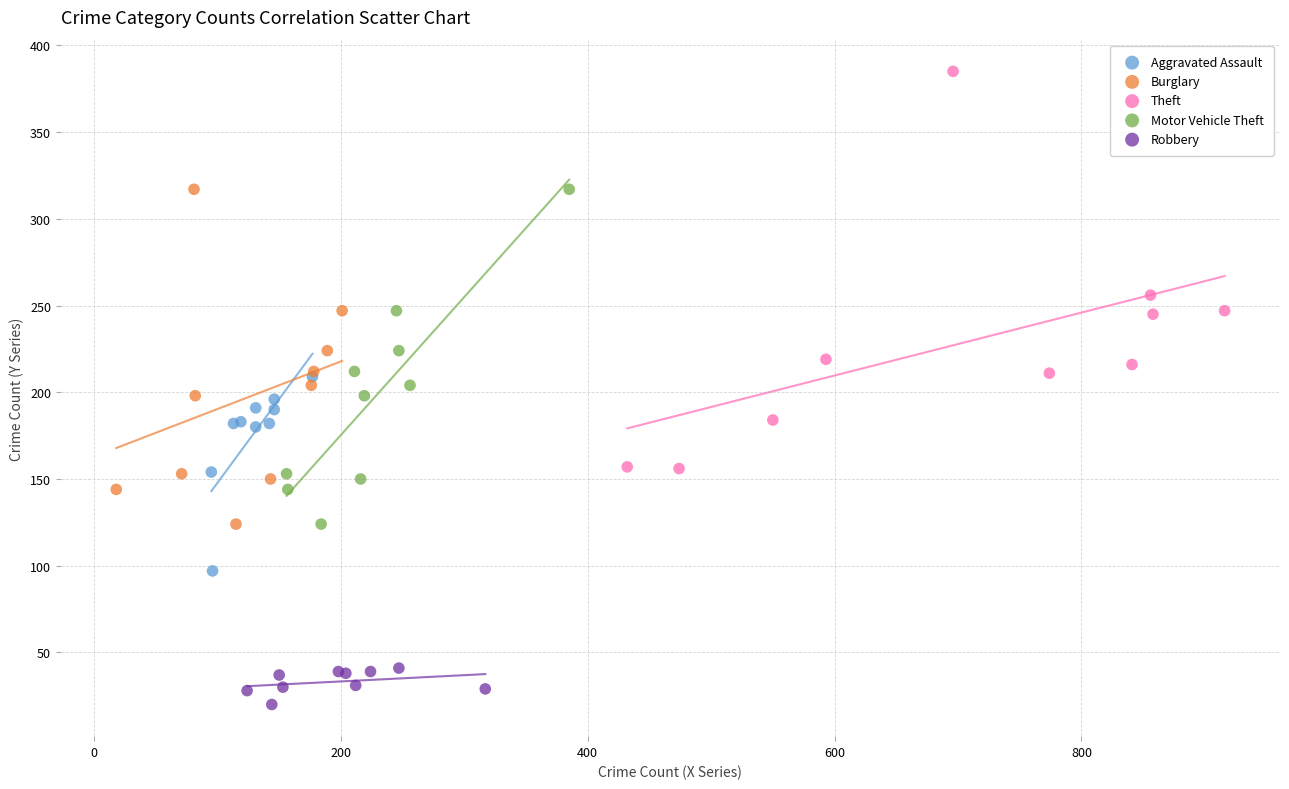

Which series reaches the minimum Y coordinate?

Robbery